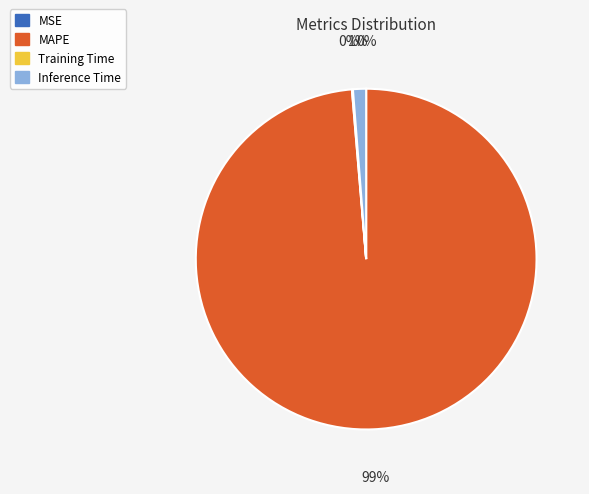

Is there any slice that represents more than half of the pie?

Yes